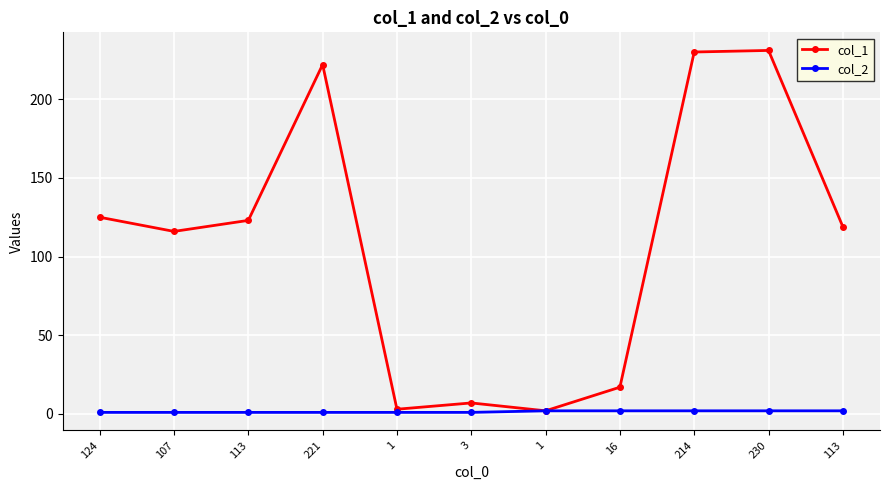

At which category does the chart reach its peak across all series?

230